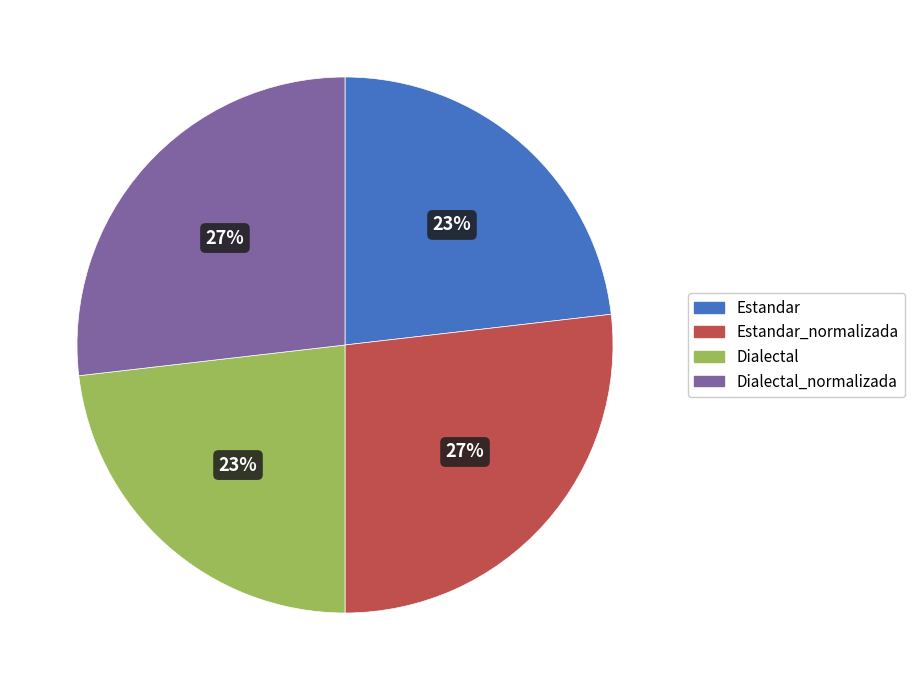

Is there any slice that represents more than half of the pie?

No